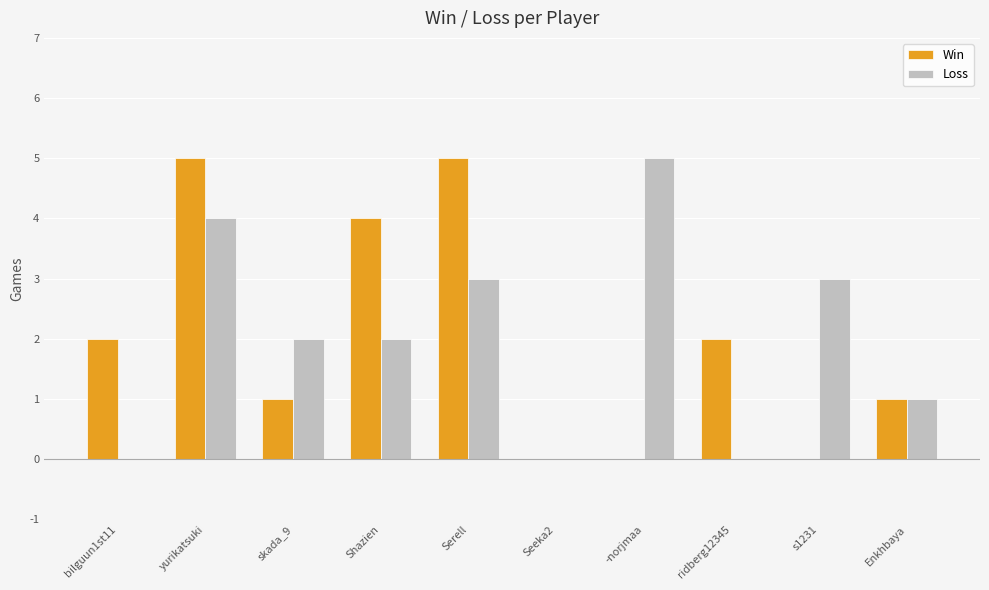

Reading left to right, extract all data points from this chart.

Win: bilguun1st11=2	yurikatsuki=5	skada_9=1	Shazien=4	Serell=5	Seeka2=0	-norjmaa=0	ridberg12345=2	s1231=0	Enkhbaya=1
Loss: bilguun1st11=0	yurikatsuki=4	skada_9=2	Shazien=2	Serell=3	Seeka2=0	-norjmaa=5	ridberg12345=0	s1231=3	Enkhbaya=1